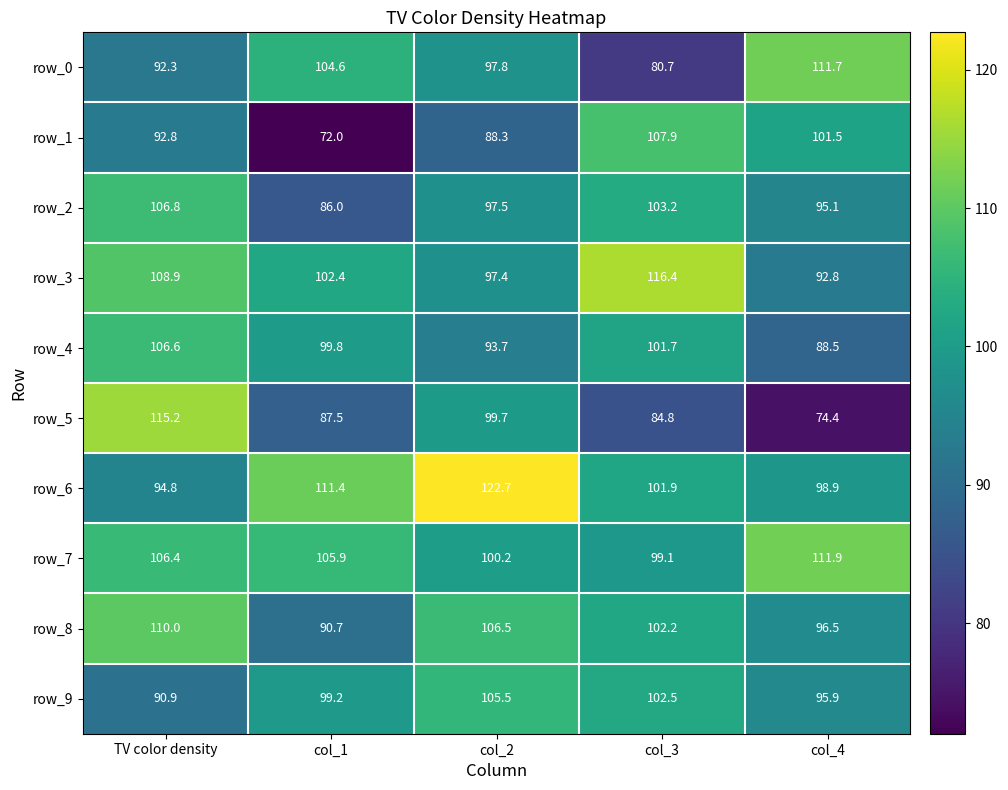

What is the highest value of the row_4 series?

106.6